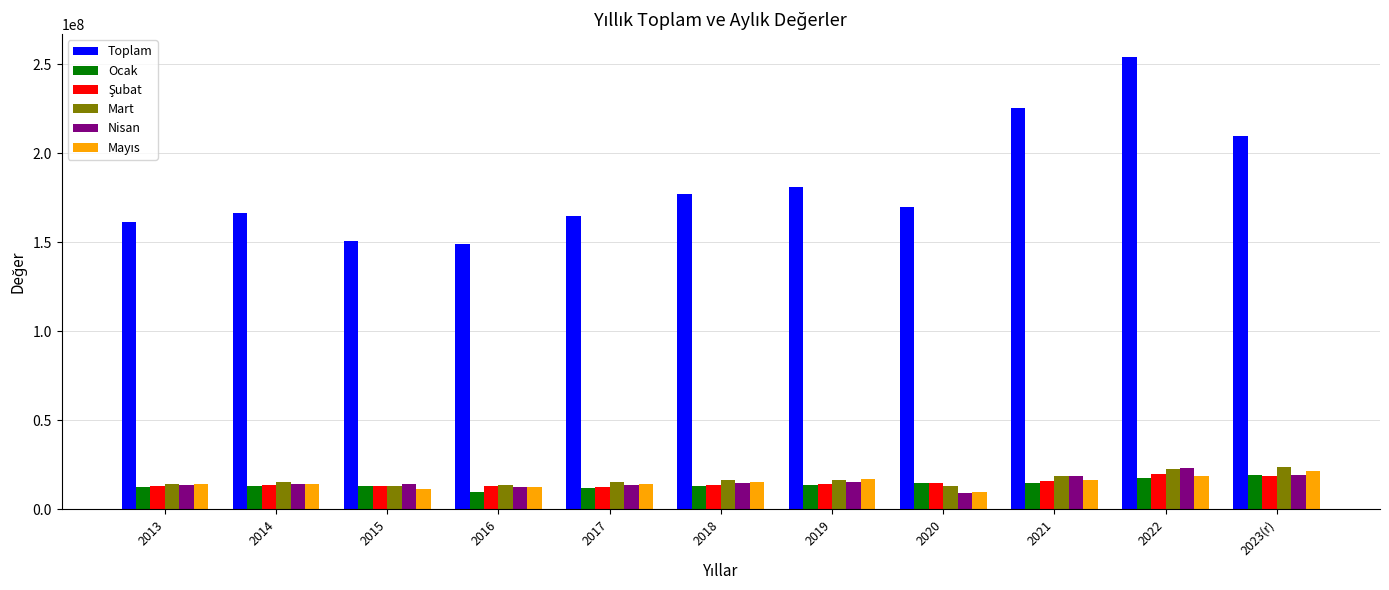

What is the label of the 4th bar from the left?

2016